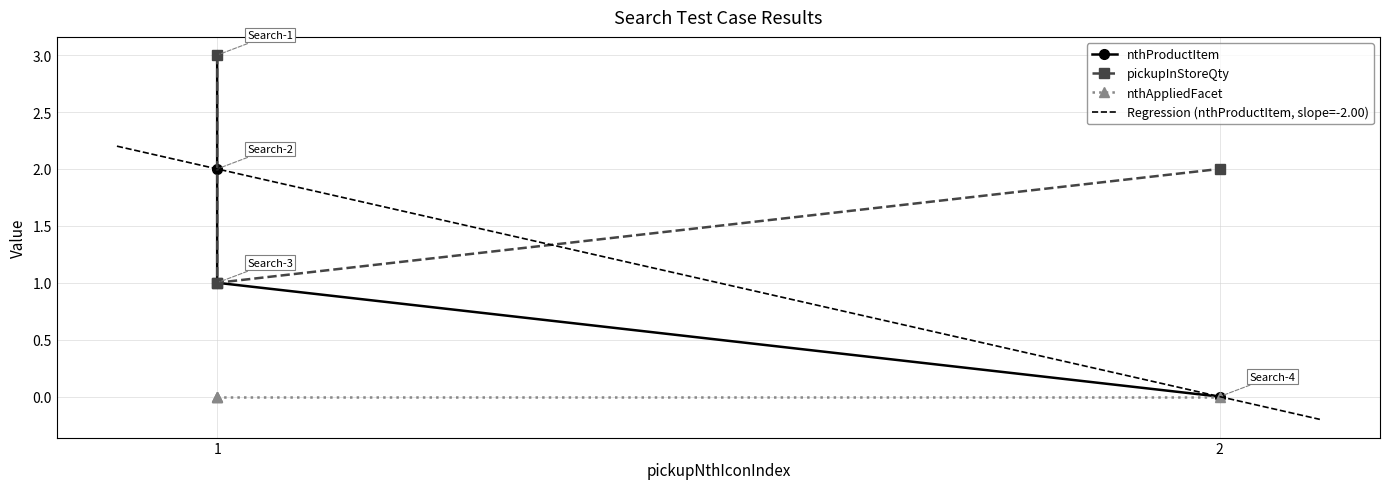

What value does the nthProductItem series have at 1?

2